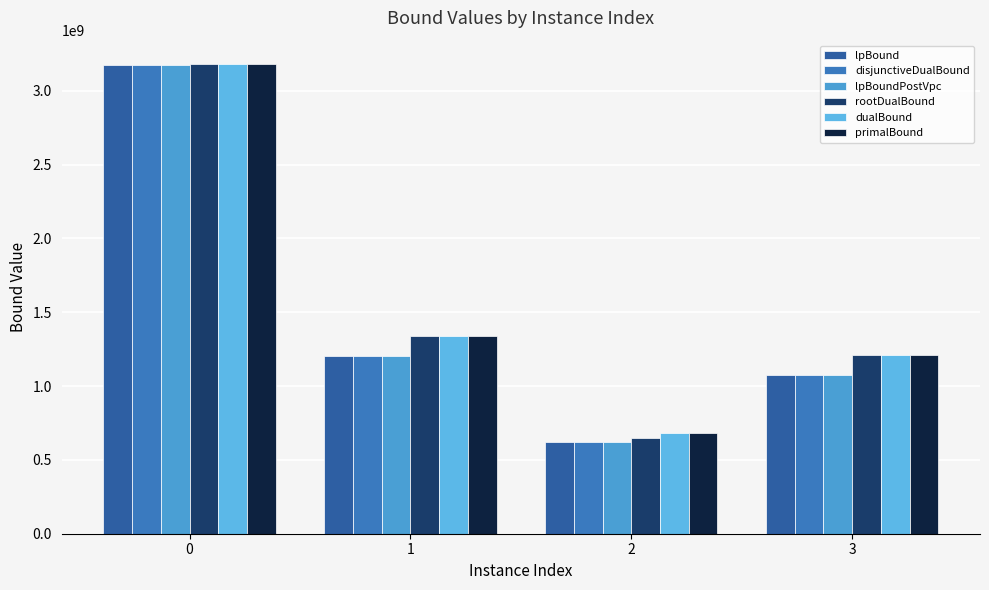

Are the bars horizontal?

No